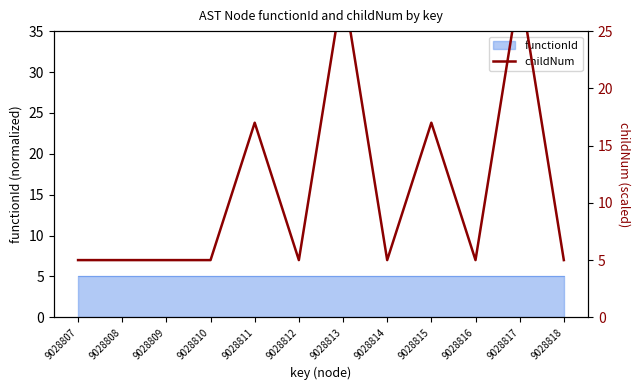

The value at 9028811 is 17. True or false?

True